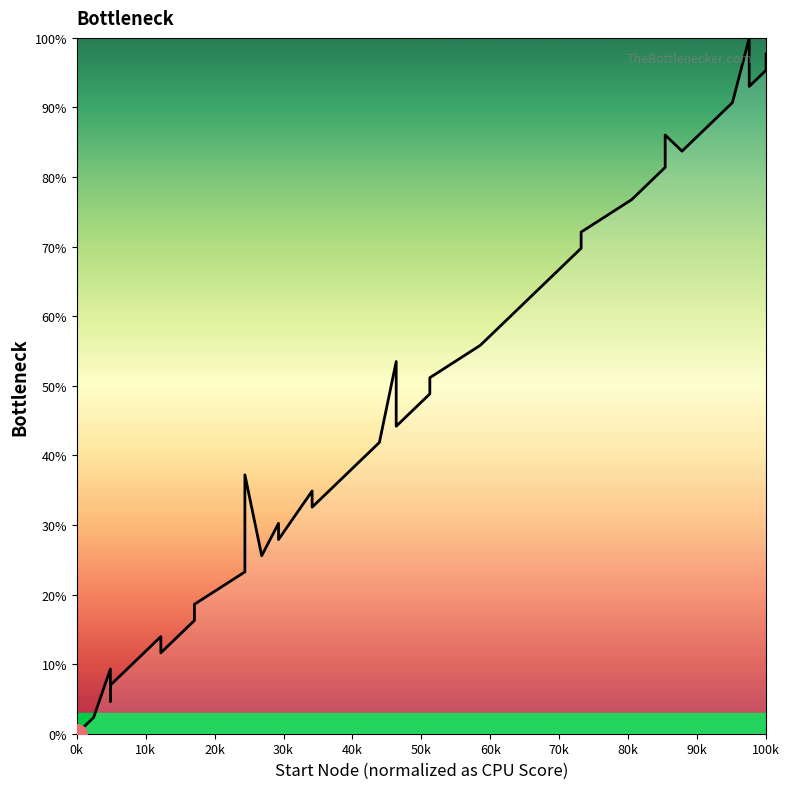

What is the average value?

49.5